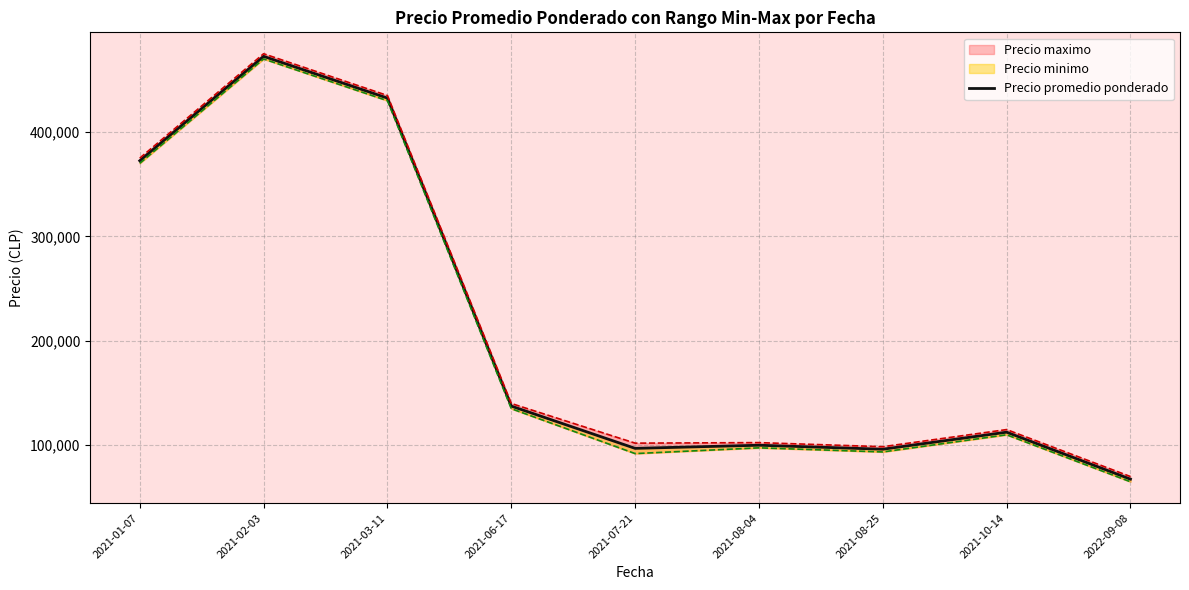

Rank the categories by value from lowest to highest.

2022-09-08, 2021-08-25, 2021-07-21, 2021-08-04, 2021-10-14, 2021-06-17, 2021-01-07, 2021-03-11, 2021-02-03